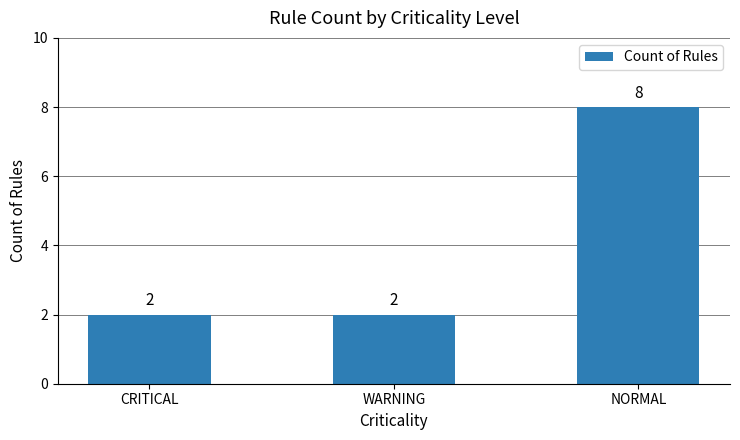

Approximately how many times larger is the value at NORMAL compared to WARNING?

4.0